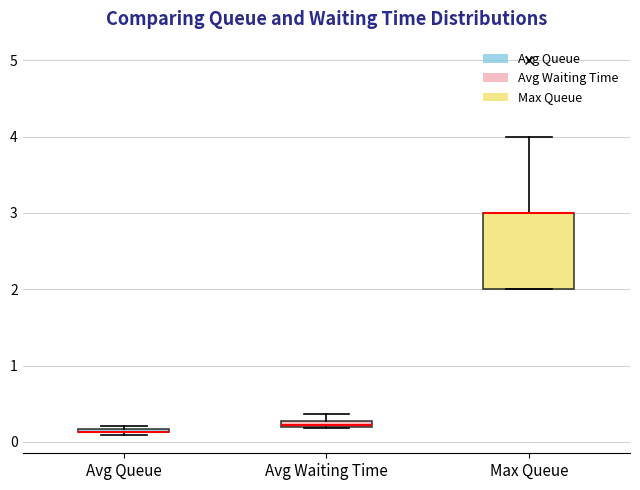

Comparing the boxes themselves (not the whiskers), which one is the tallest?

Max Queue